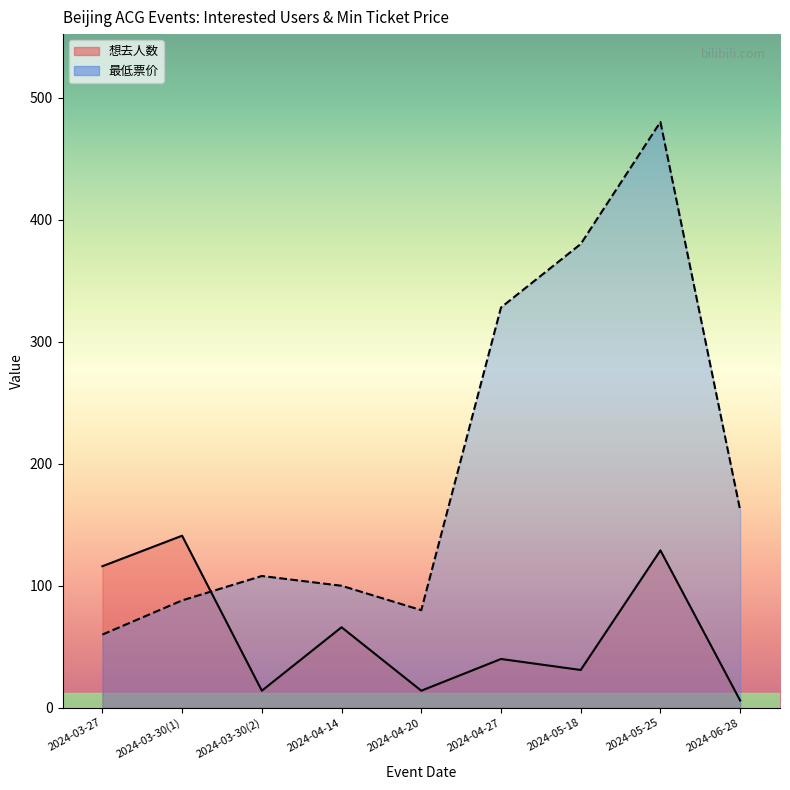

Which series has the largest range (max minus min)?

最低票价